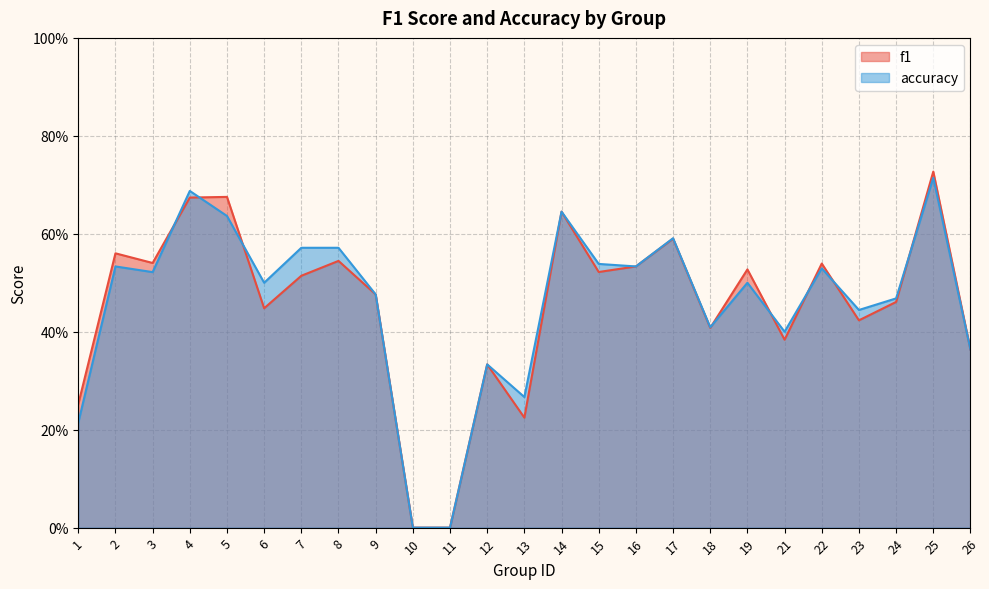

Rank the series by their maximum value, from highest to lowest.

f1, accuracy